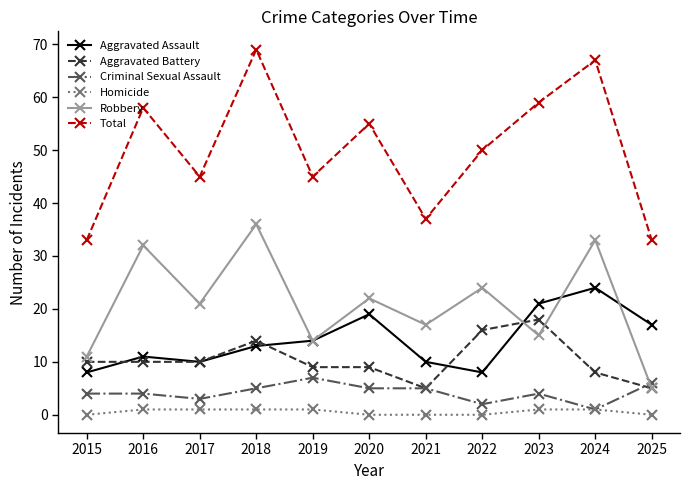

List the series in order of their peak value, lowest first.

Homicide, Criminal Sexual Assault, Aggravated Battery, Aggravated Assault, Robbery, Total